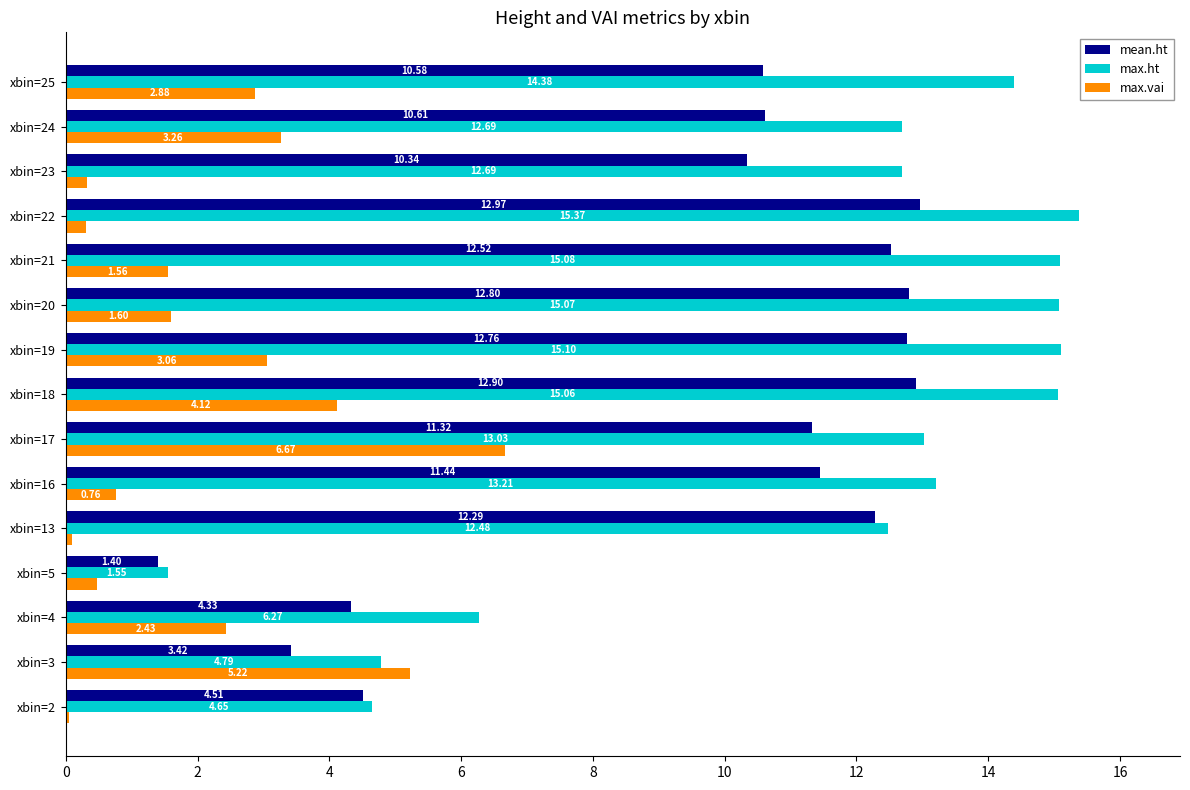

List the series in order of their overall mean, lowest first.

max.vai, mean.ht, max.ht